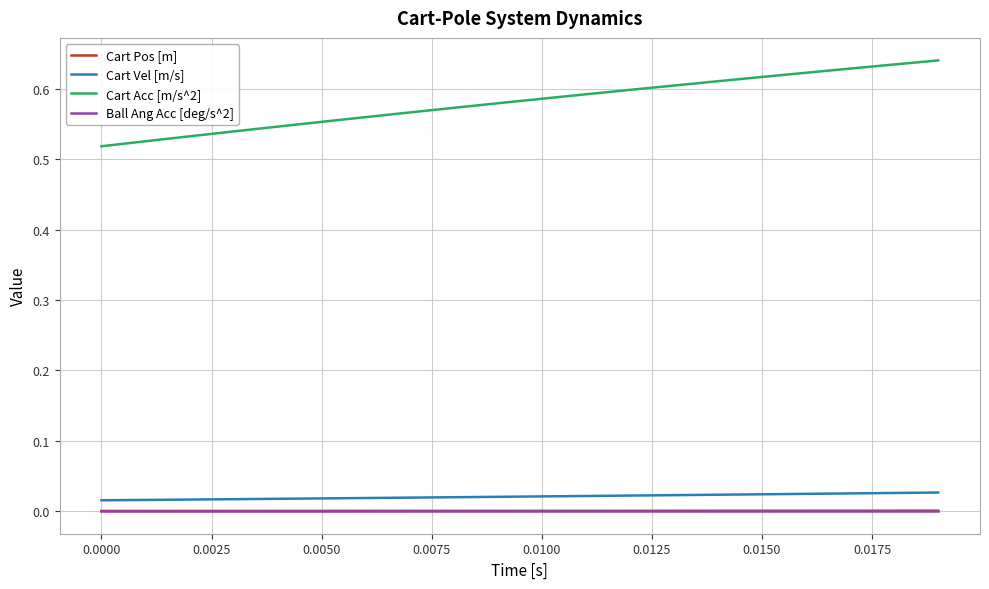

True or false: Cart Vel [m/s] and Cart Acc [m/s^2] cross at least once.

False